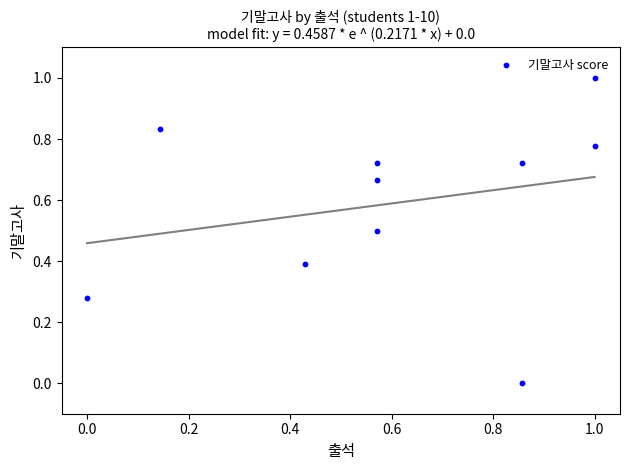

What is the average Y value?

0.6